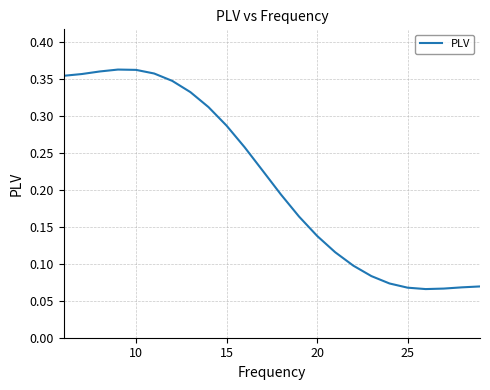

How many lines are shown in the chart?

1